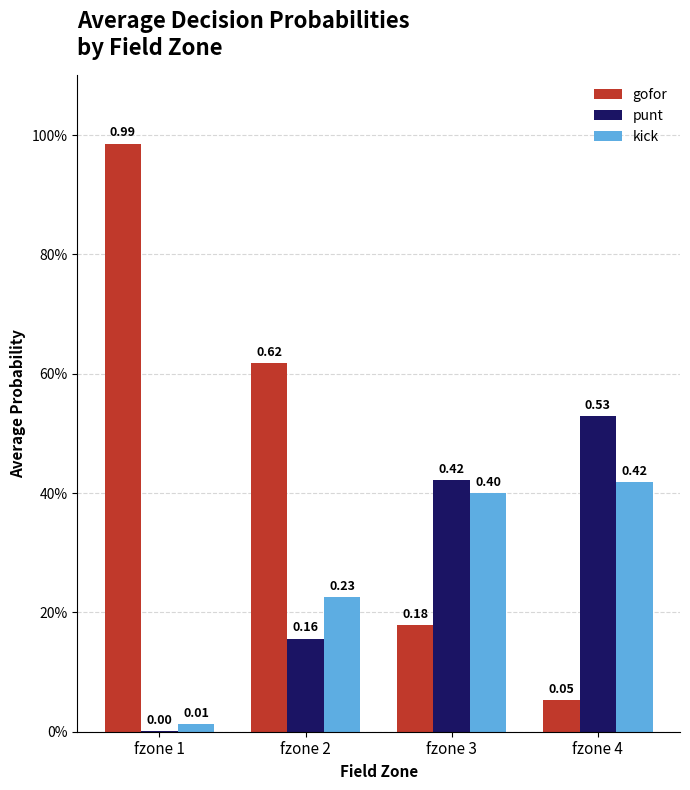

Is it true that gofor equals 1.0 at fzone 1?

True